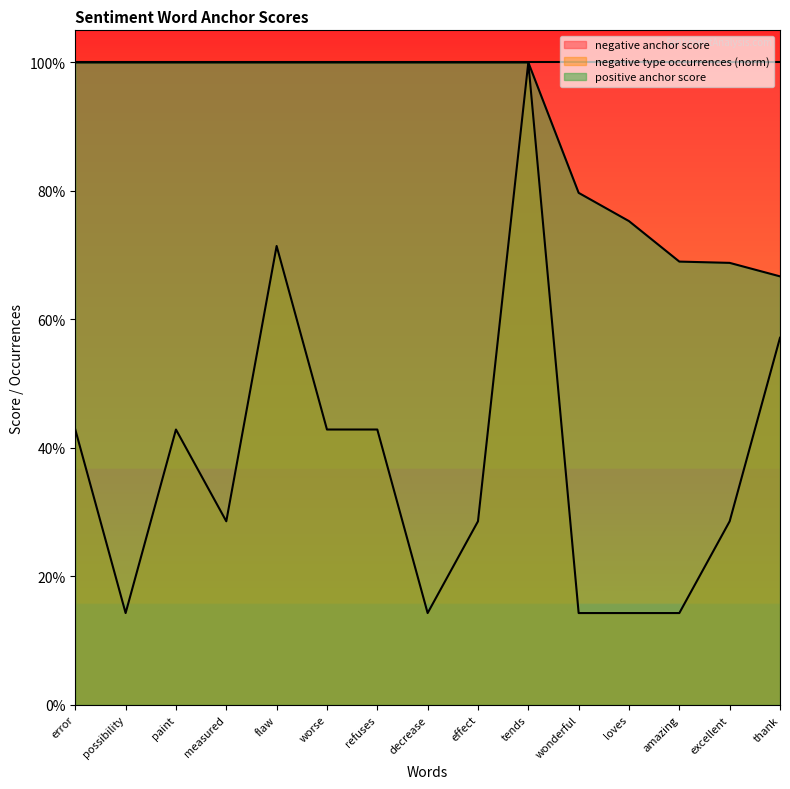

Is it true that positive anchor score equals 0.7 at excellent?

True